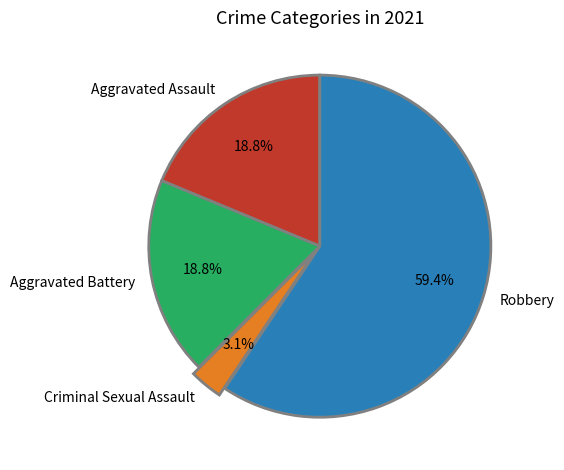

Does any single category account for the majority?

Yes